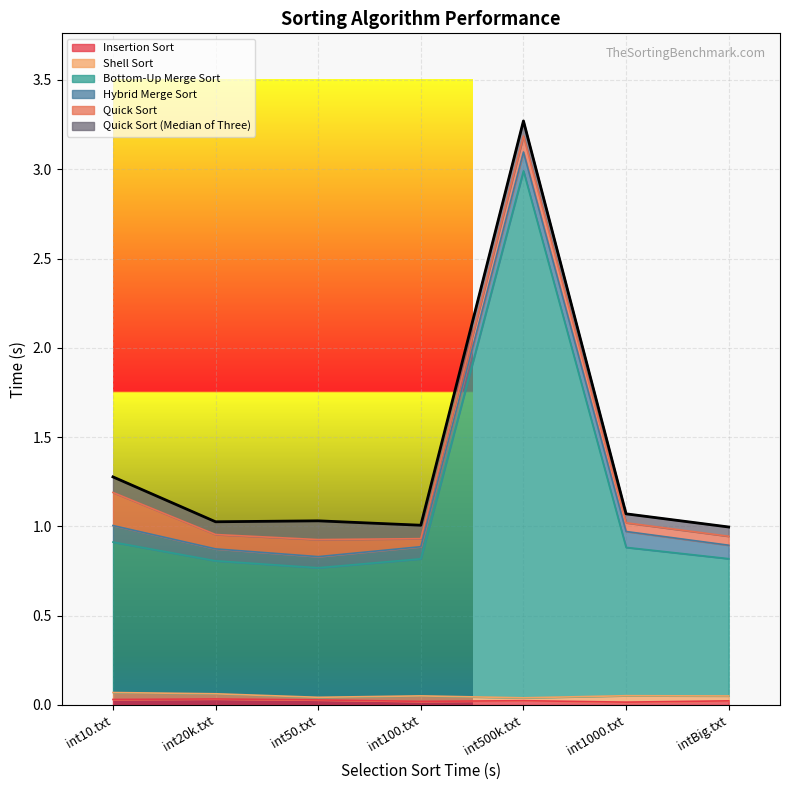

What is the sum of all Quick Sort values?

0.6